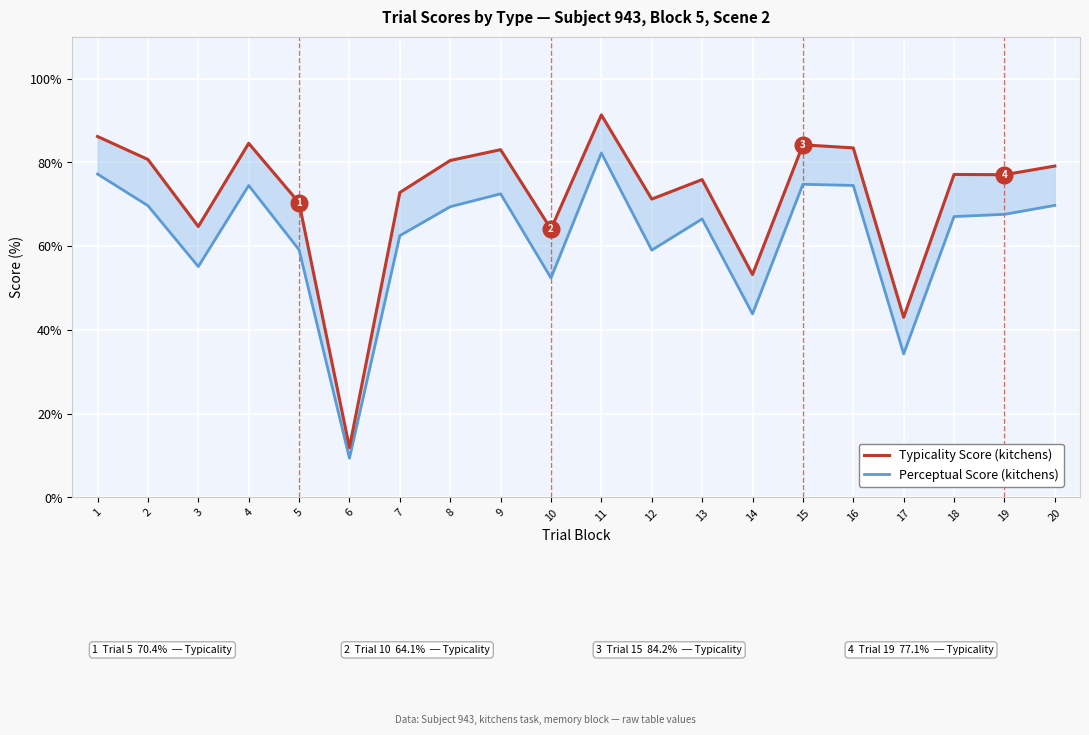

Which category has the lowest value in the Typicality Score (kitchens) series?

6